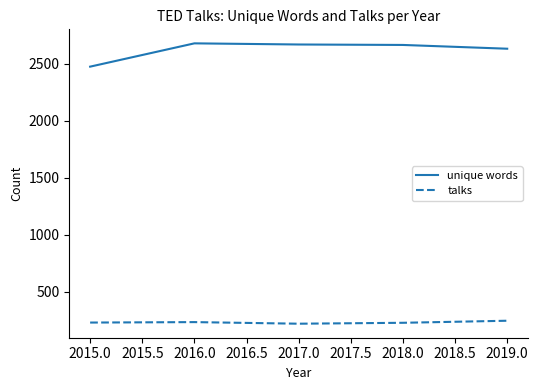

What is the sum of all unique words values?

13110